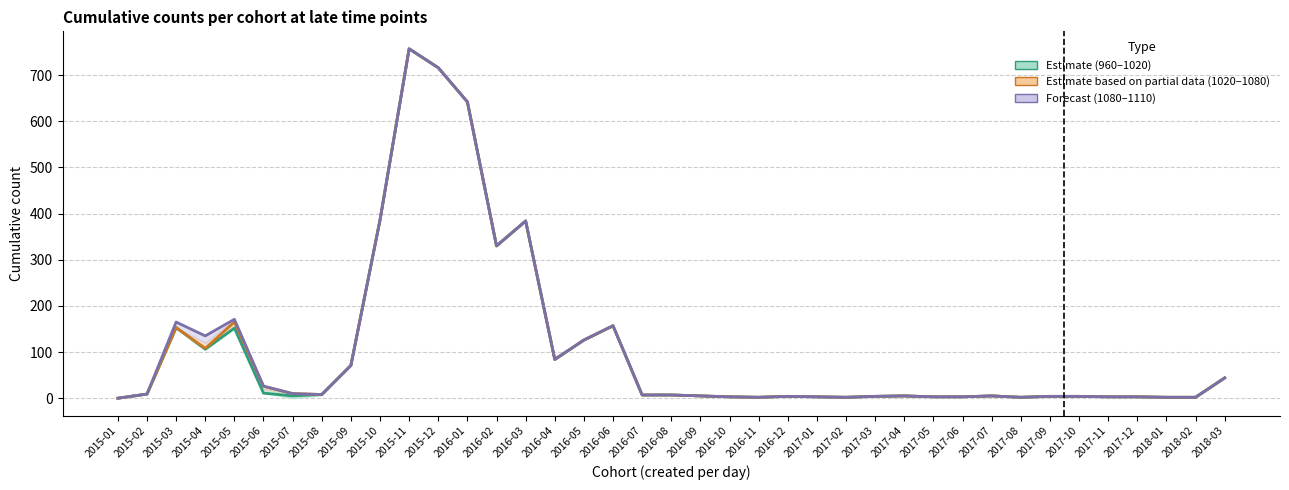

How many interior local valleys does the 960 series have?

7